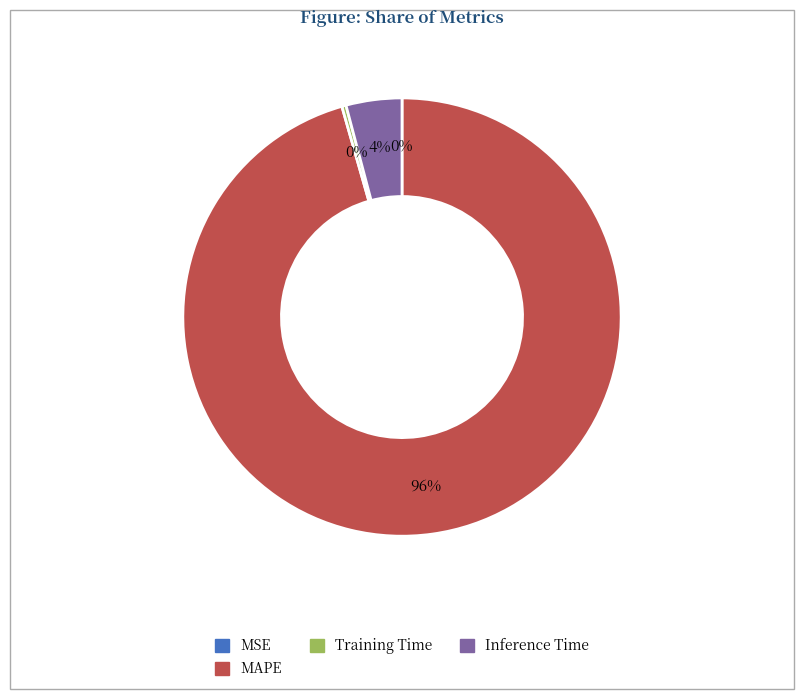

Combined, do MAPE and Training Time account for over 50%?

Yes